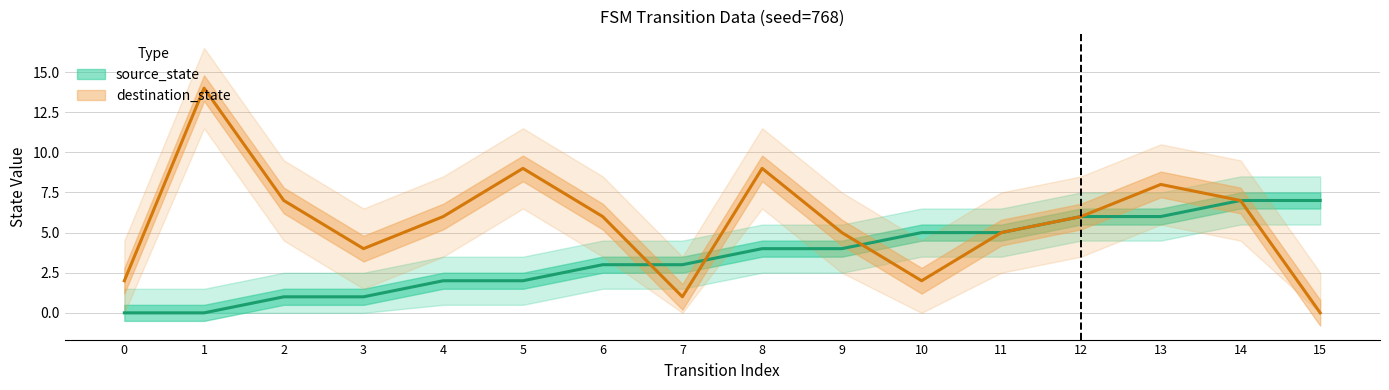

What is the spread (max minus min) of values at 8?

5